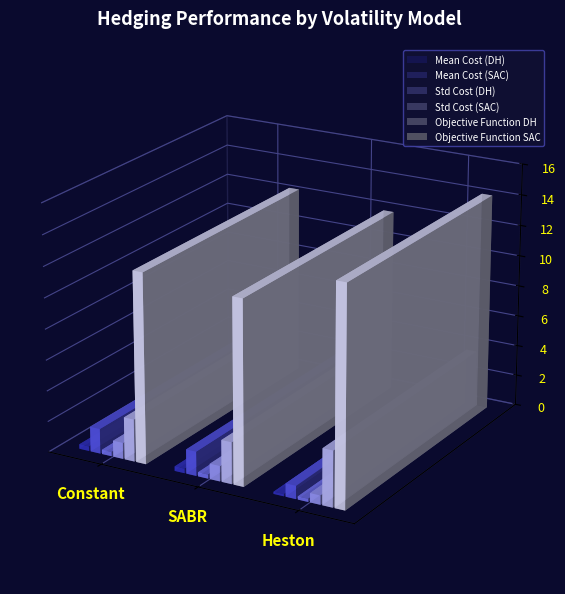

Reading right to left, list all the values displayed in this chart.

Mean Cost (DH): Heston=0.1	SABR=0.3	Constant=0.3
Mean Cost (SAC): Heston=0.9	SABR=1.6	Constant=1.6
Std Cost (DH): Heston=0.2	SABR=0.3	Constant=0.3
Std Cost (SAC): Heston=0.6	SABR=1.0	Constant=1.0
Objective Function DH: Heston=3.6	SABR=2.7	Constant=2.7
Objective Function SAC: Heston=14.1	SABR=11.9	Constant=12.3